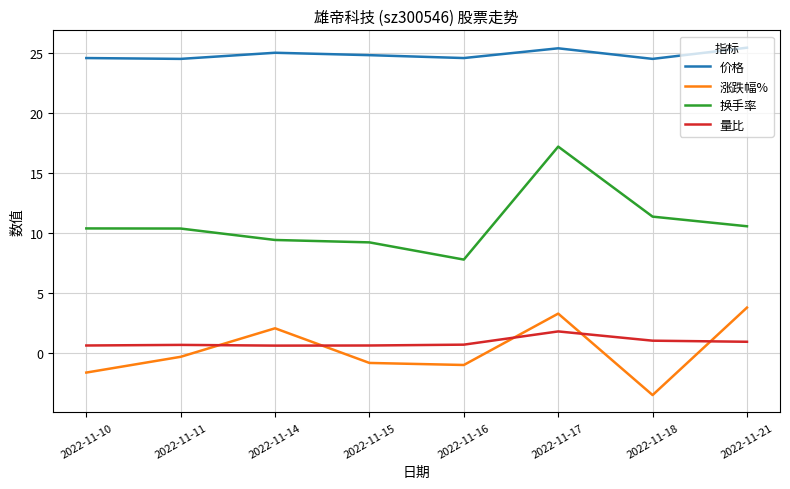

True or false: 换手率 and 量比 cross at least once.

False